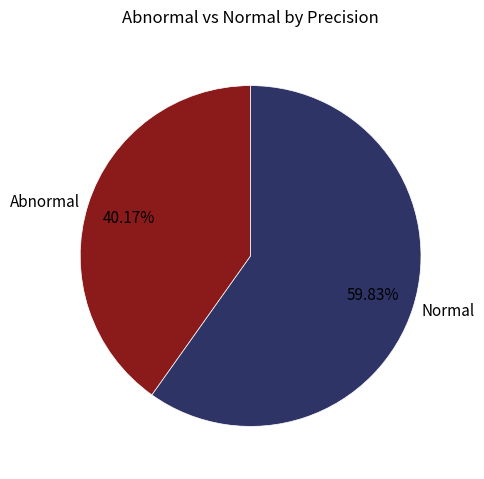

To the nearest percent, what is the average slice percentage?

50%